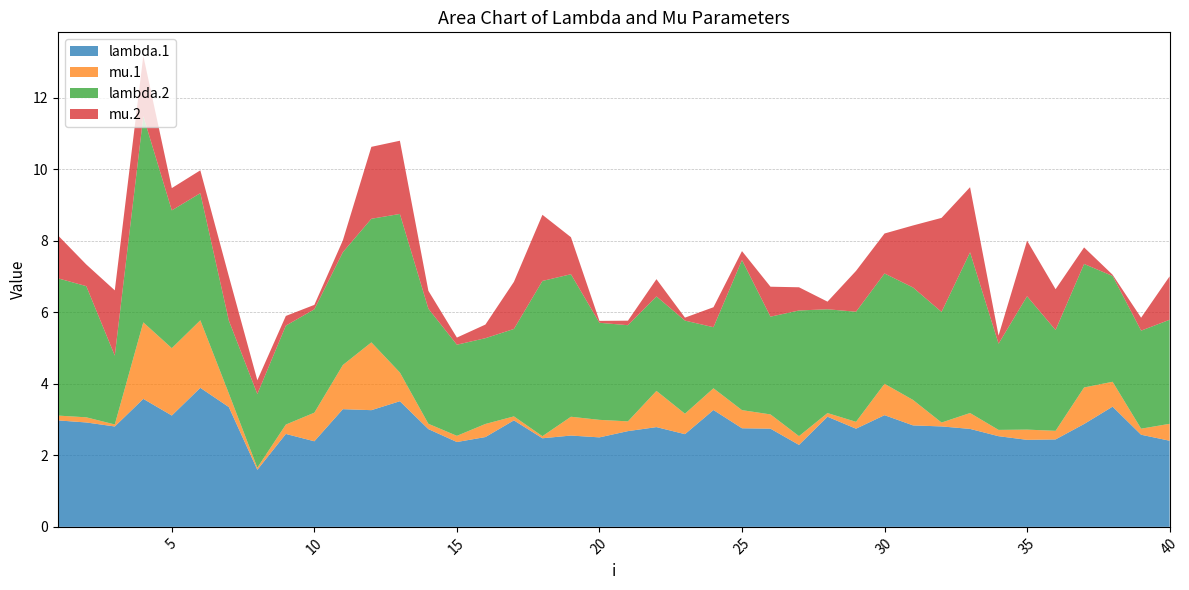

Reading left to right, extract all data points from this chart.

lambda.1: 1=3.0	2=2.9	3=2.8	4=3.6	5=3.1	6=3.9	7=3.4	8=1.6	9=2.6	10=2.4	11=3.3	12=3.3	13=3.5	14=2.7	15=2.4	16=2.5	17=3.0	18=2.5	19=2.6	20=2.5	21=2.7	22=2.8	23=2.6	24=3.3	25=2.8	26=2.7	27=2.3	28=3.1	29=2.7	30=3.1	31=2.8	32=2.8	33=2.7	34=2.5	35=2.4	36=2.4	37=2.9	38=3.4	39=2.6	40=2.4
mu.1: 1=0.1	2=0.1	3=0.1	4=2.1	5=1.9	6=1.9	7=0.4	8=0.1	9=0.3	10=0.8	11=1.2	12=1.9	13=0.8	14=0.1	15=0.2	16=0.4	17=0.1	18=0.1	19=0.5	20=0.5	21=0.3	22=1.0	23=0.6	24=0.6	25=0.5	26=0.4	27=0.2	28=0.1	29=0.2	30=0.9	31=0.7	32=0.1	33=0.4	34=0.2	35=0.3	36=0.2	37=1.0	38=0.7	39=0.2	40=0.5
lambda.2: 1=3.8	2=3.7	3=1.9	4=5.8	5=3.9	6=3.6	7=2.0	8=2.1	9=2.8	10=2.9	11=3.2	12=3.5	13=4.4	14=3.2	15=2.5	16=2.4	17=2.4	18=4.3	19=4.0	20=2.7	21=2.7	22=2.6	23=2.6	24=1.7	25=4.2	26=2.7	27=3.5	28=2.9	29=3.1	30=3.1	31=3.1	32=3.1	33=4.5	34=2.4	35=3.7	36=2.8	37=3.5	38=3.0	39=2.7	40=2.9
mu.2: 1=1.2	2=0.6	3=1.8	4=1.7	5=0.6	6=0.6	7=1.2	8=0.4	9=0.3	10=0.1	11=0.3	12=2.0	13=2.0	14=0.5	15=0.2	16=0.4	17=1.3	18=1.9	19=1.0	20=0.1	21=0.1	22=0.5	23=0.1	24=0.6	25=0.3	26=0.8	27=0.6	28=0.2	29=1.1	30=1.1	31=1.7	32=2.6	33=1.8	34=0.2	35=1.6	36=1.1	37=0.5	38=0.0	39=0.4	40=1.2